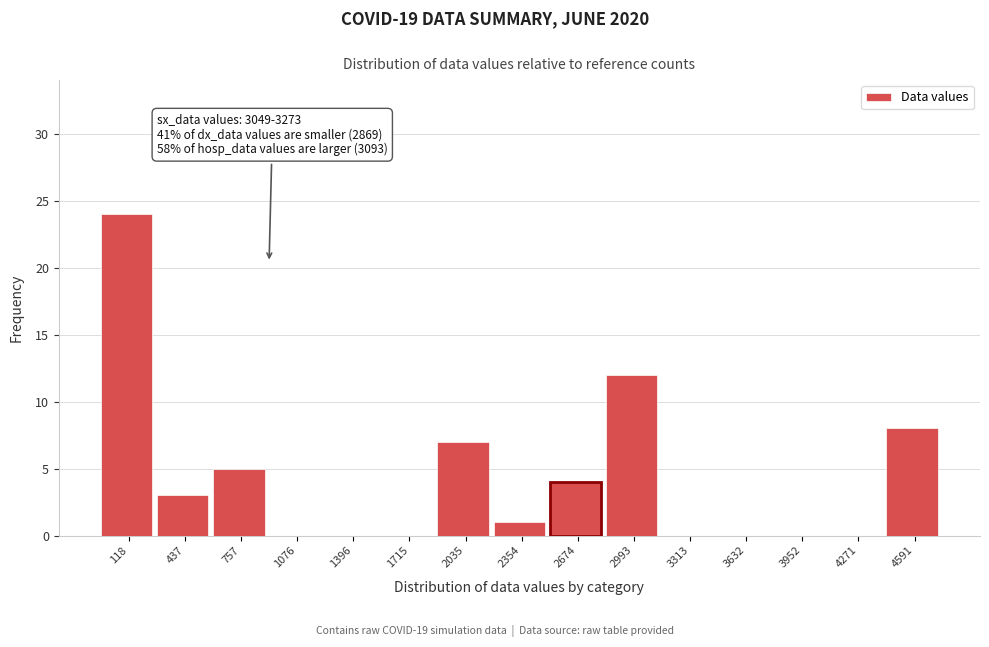

Reading left to right, what are all the values shown in this chart?

118=24	437=3	757=5	1076=0	1396=0	1715=0	2035=7	2354=1	2674=4	2993=12	3313=0	3632=0	3952=0	4271=0	4591=8